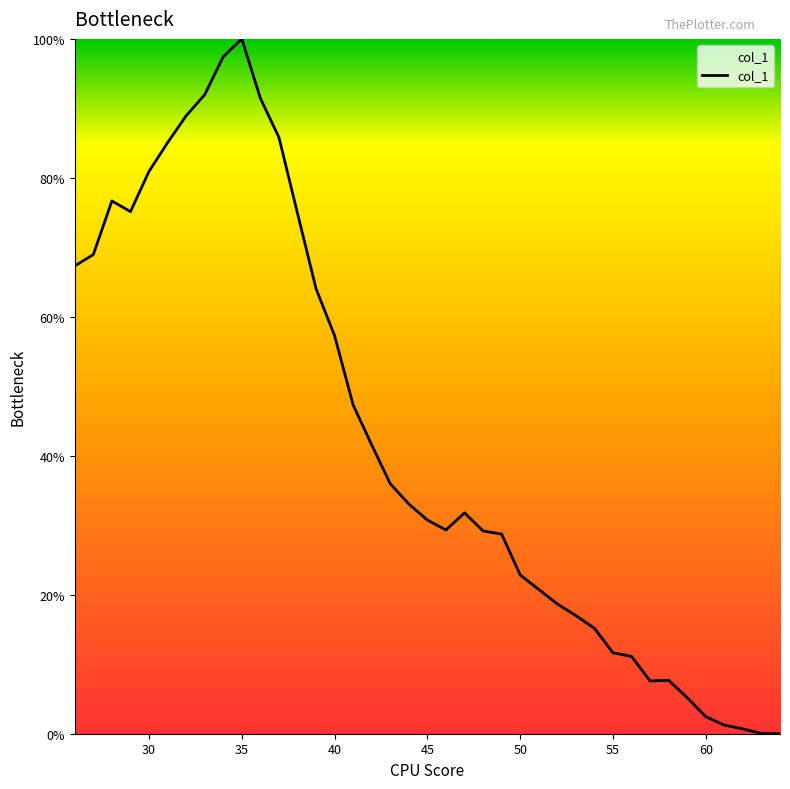

What is the maximum value shown in the chart?

100.0